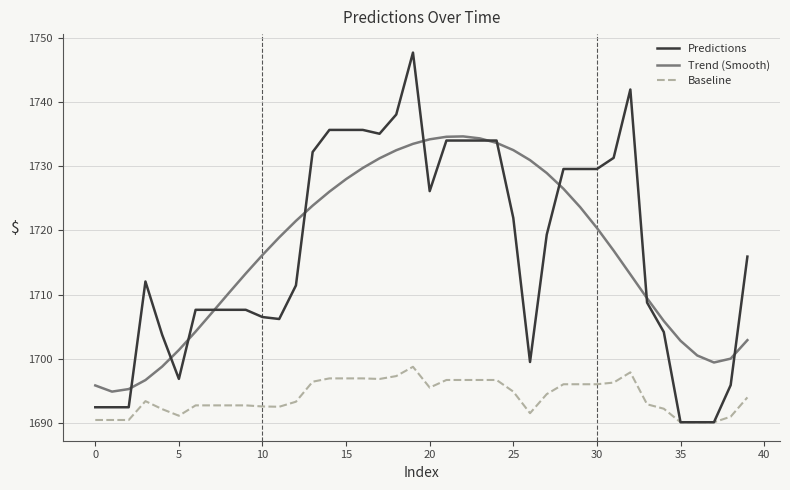

What is the smallest value displayed?

1690.1